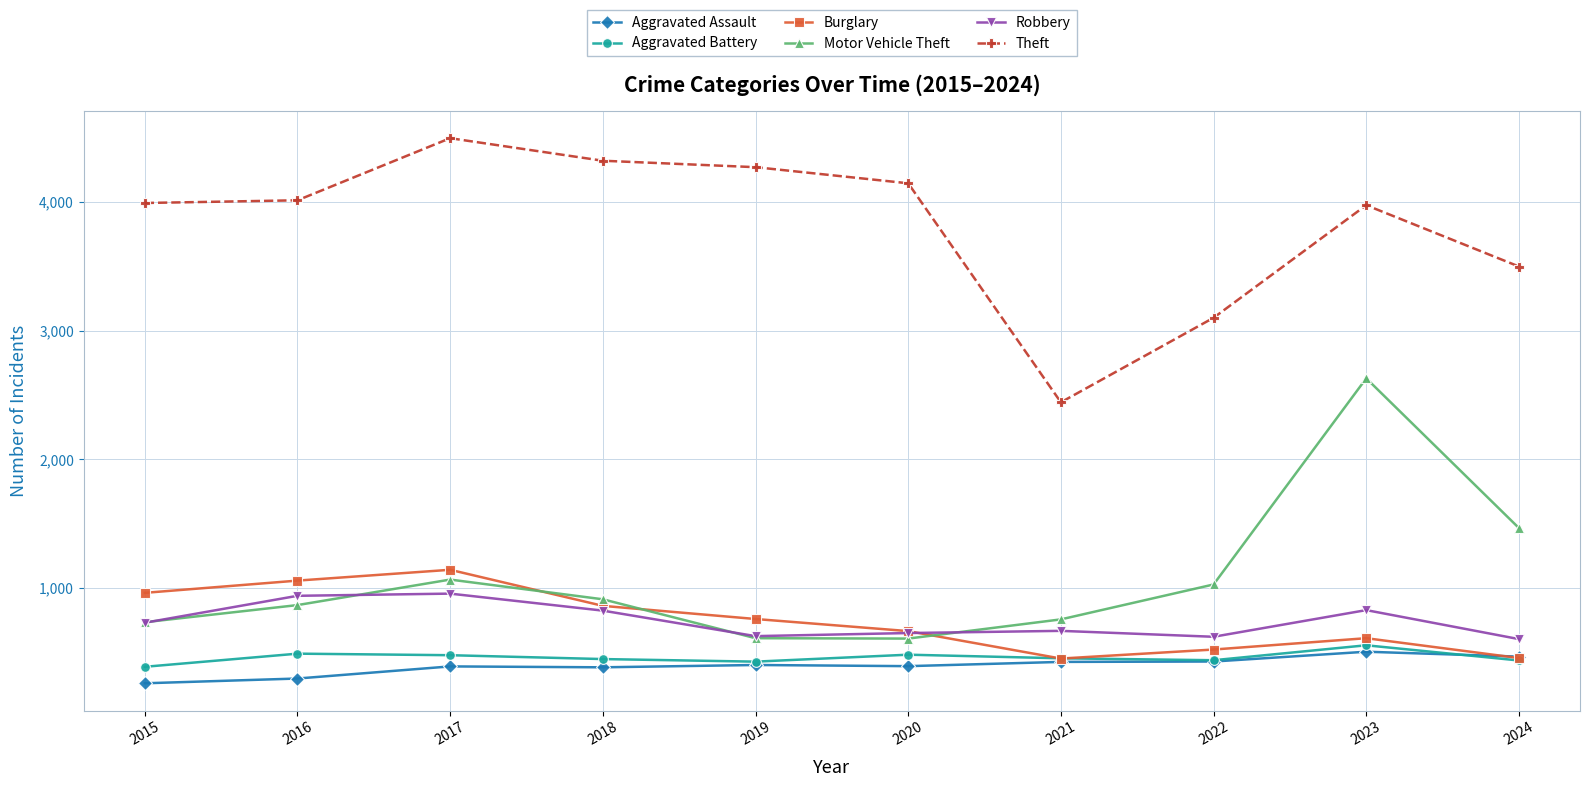

True or false: Burglary and Theft intersect in this chart.

False